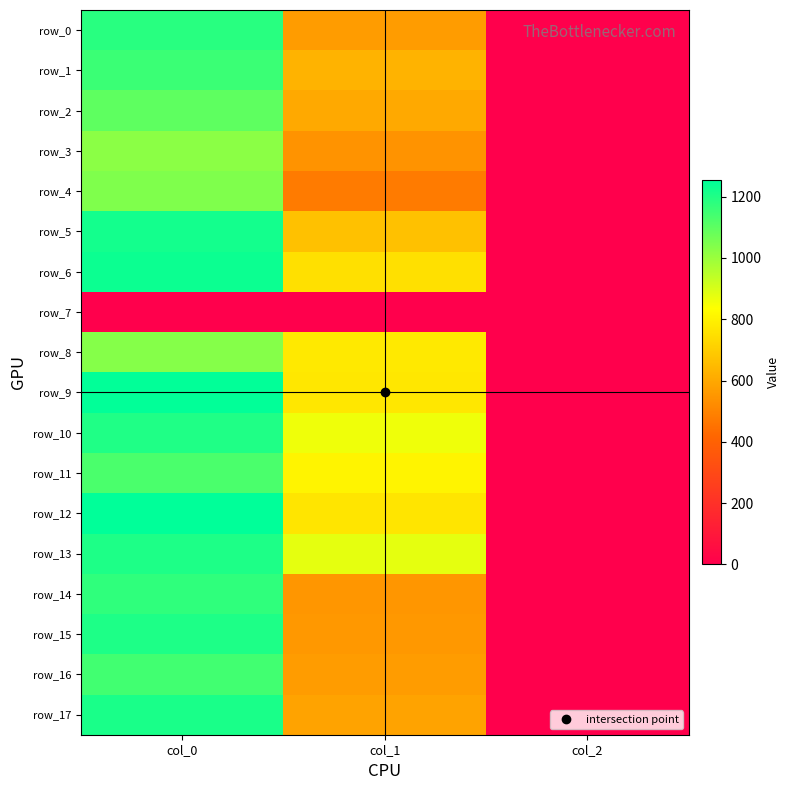

What is the difference between the highest and lowest values at col_2?

2.0